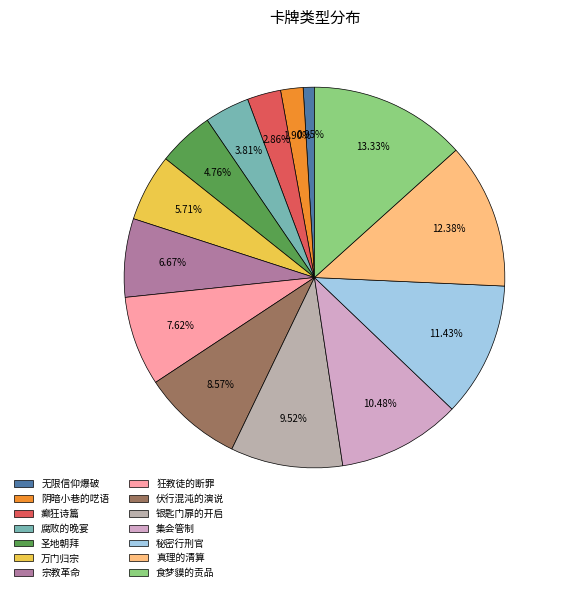

Approximately how many times larger is the value at 食梦貘的贡品 compared to 狂教徒的断罪?

1.8